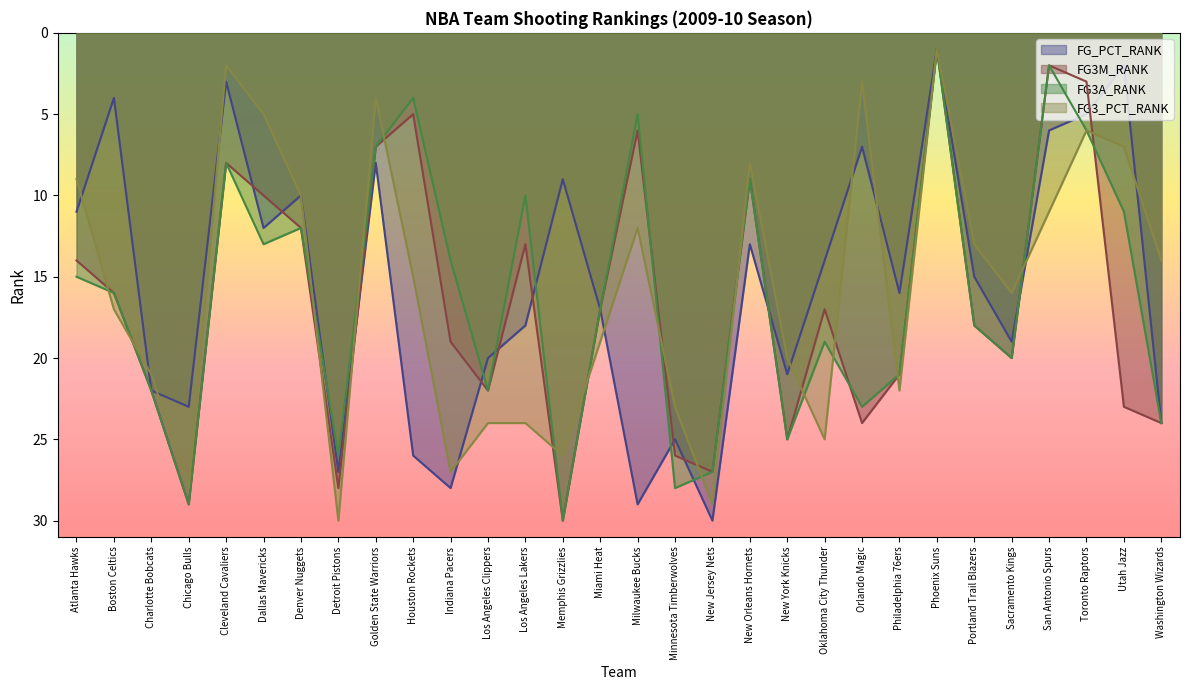

Which has a higher value, Golden State Warriors or Phoenix Suns?

Golden State Warriors